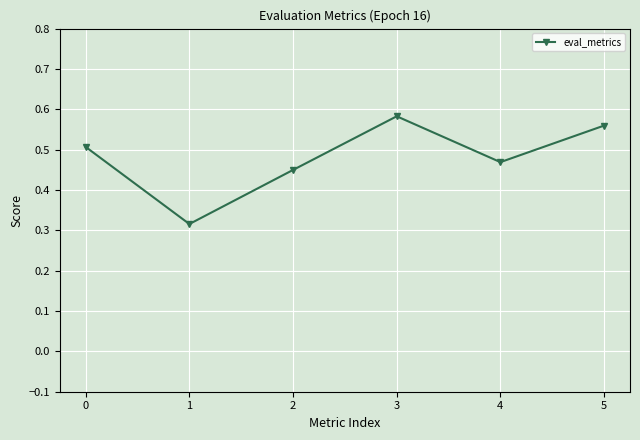

Which category has the highest value across all series?

3